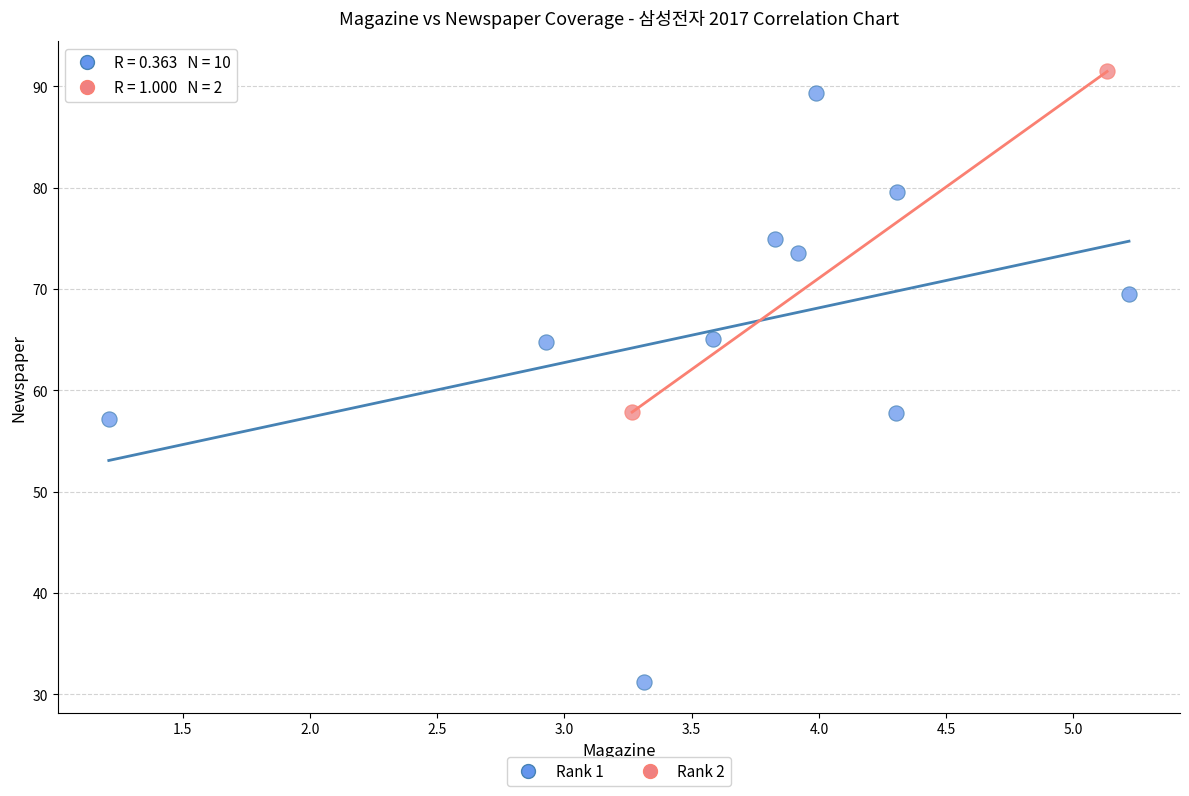

What are all the series names shown in the legend?

Rank 1, Rank 2